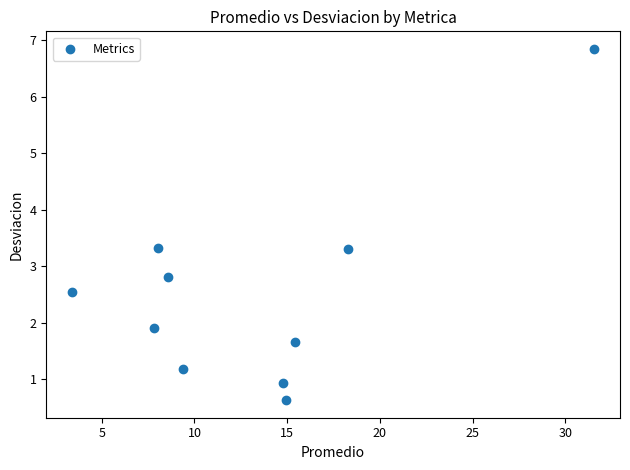

What is the range of X values (max minus min)?

28.1